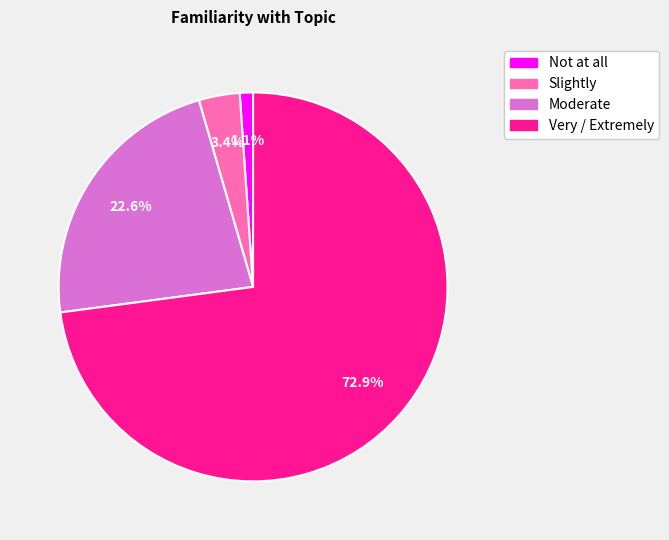

The Very / Extremely slice represents 73% of the pie. True or false?

True